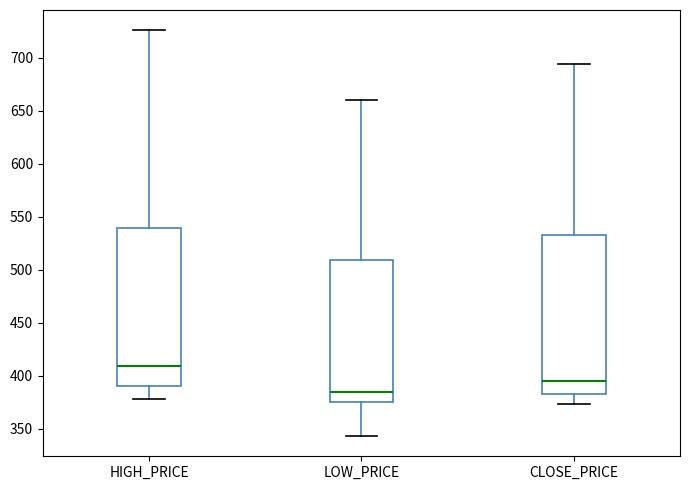

Which box has the highest median line?

HIGH_PRICE